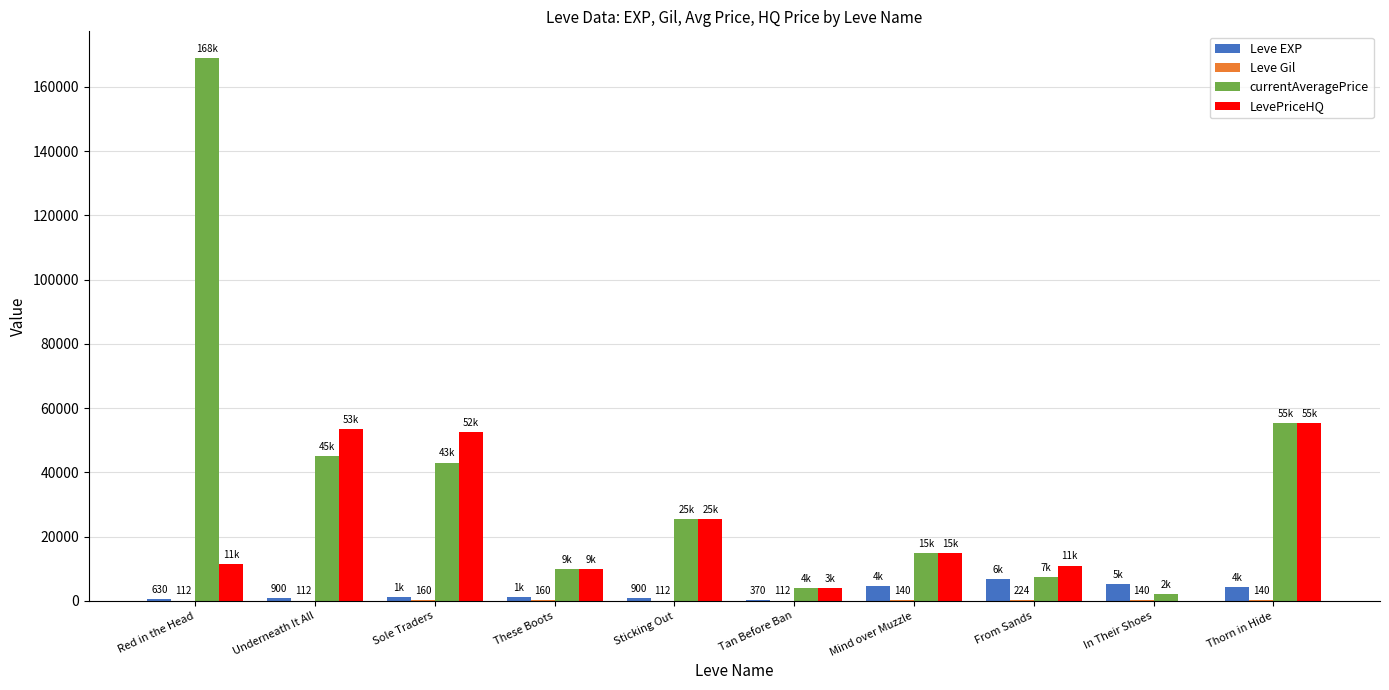

Which series has the largest total across all categories?

currentAveragePrice